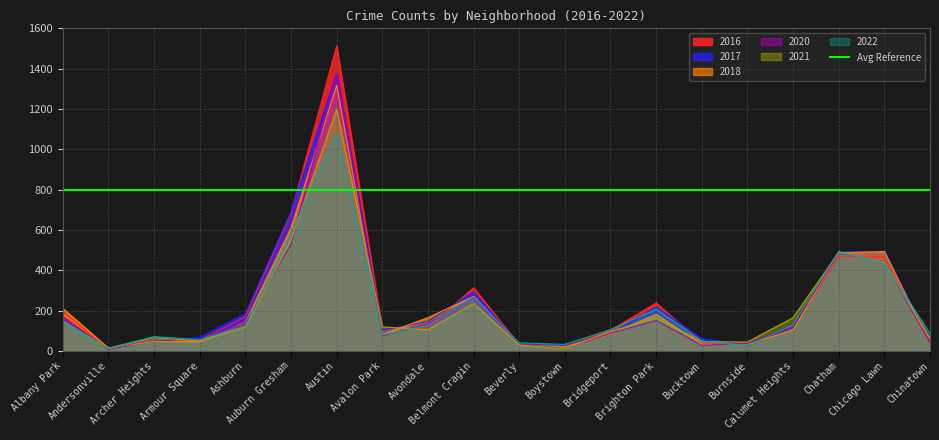

True or false: 2021 has a value of 27 at Avondale.

False